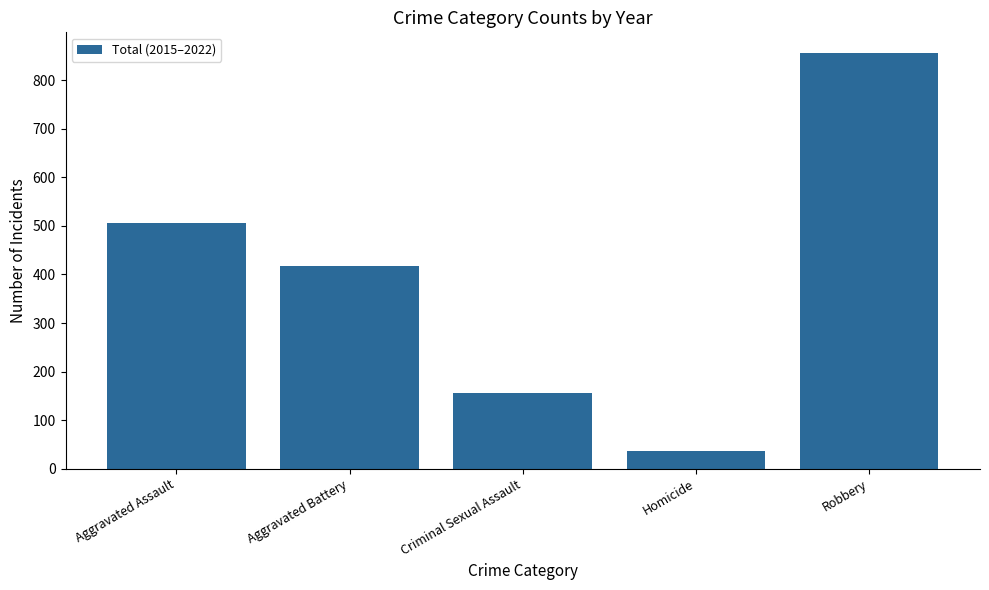

What is the difference between the maximum and minimum values?

820